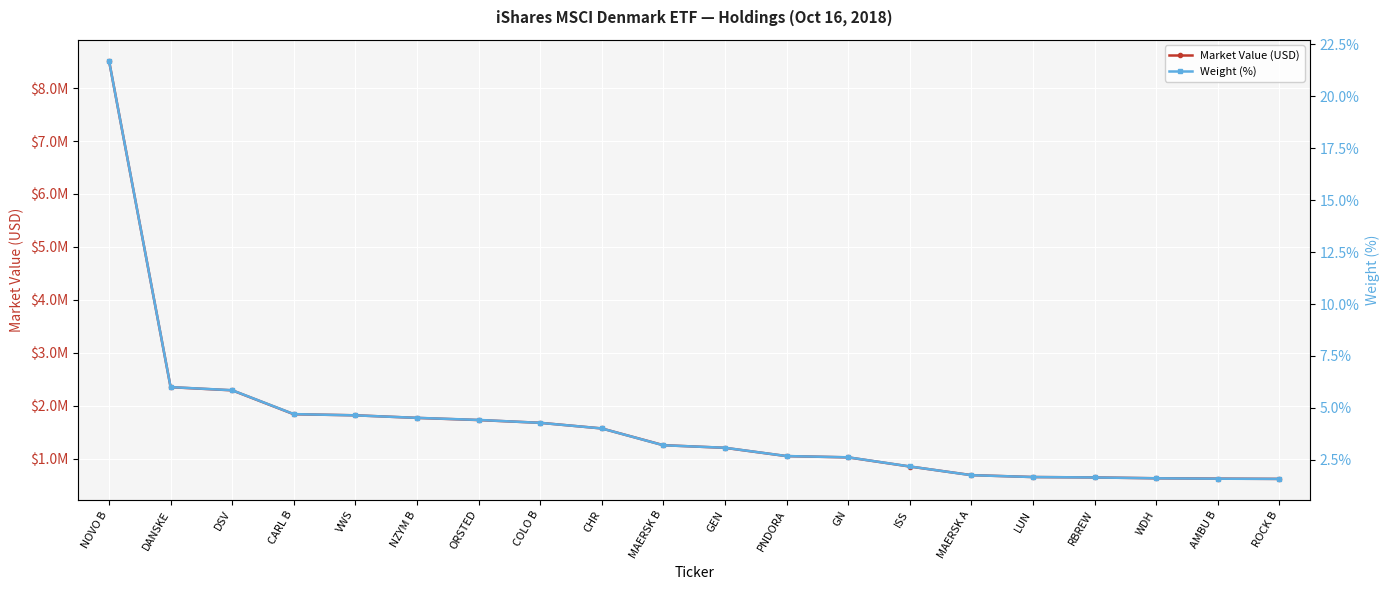

Where is Weight (%) nearest to the value 11?

DANSKE